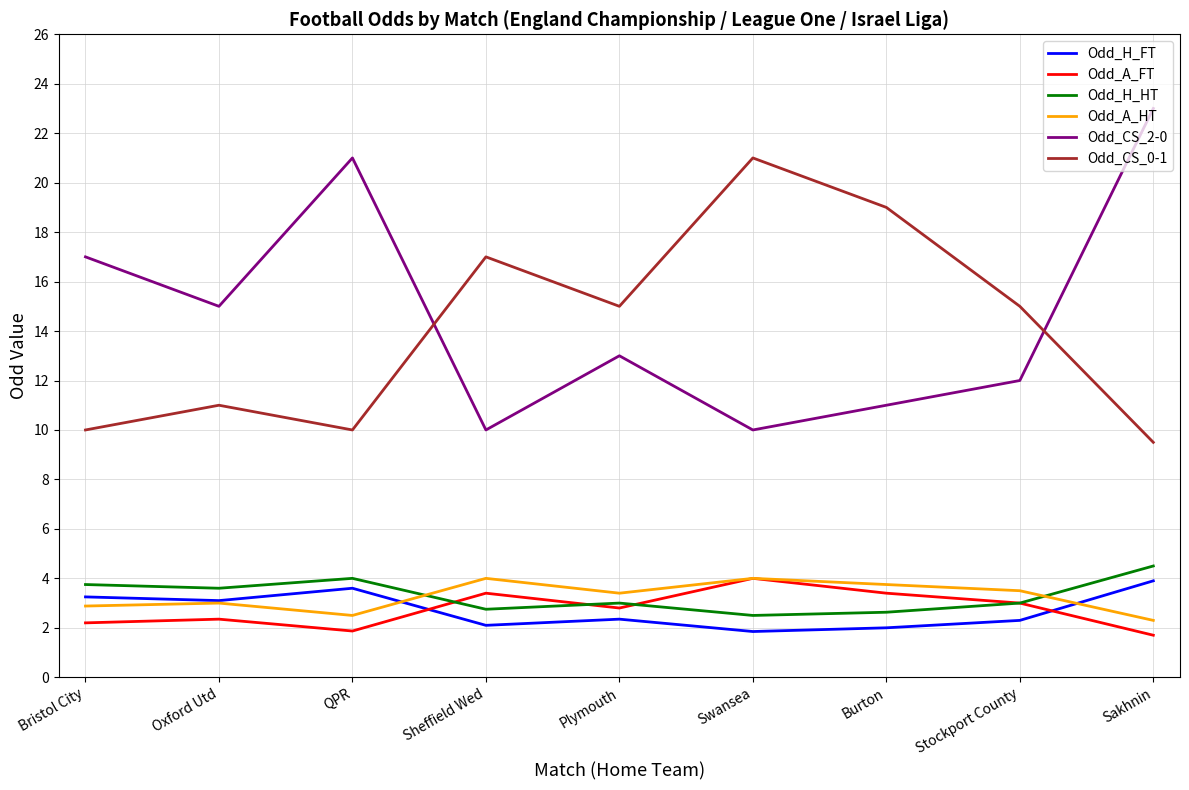

The Odd_A_HT series shows 3.5 at Stockport County. True or false?

True